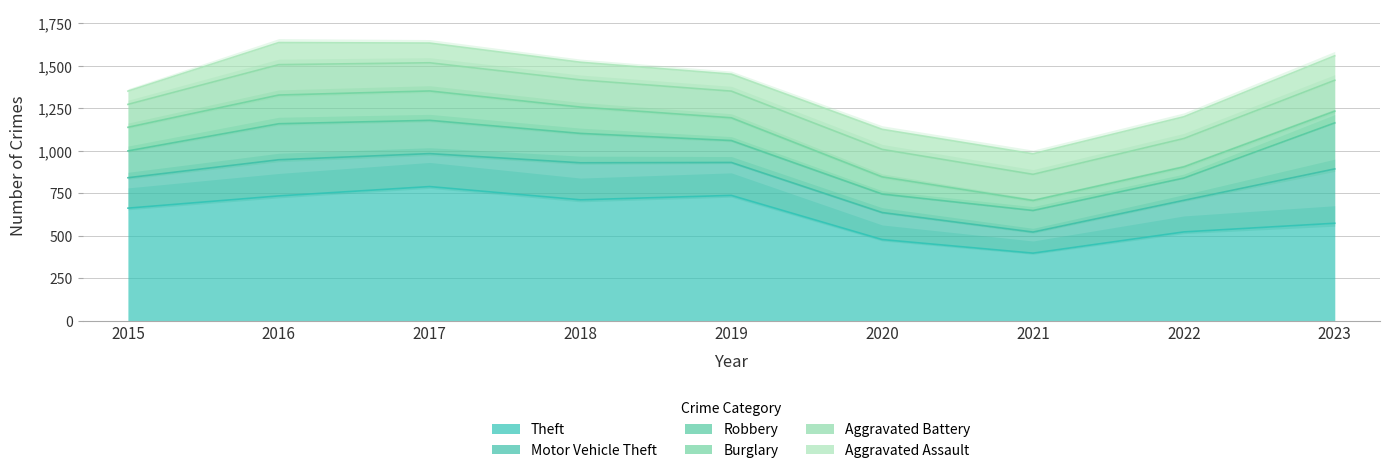

Rank the series at 2015 from lowest to highest value.

Aggravated Assault, Aggravated Battery, Burglary, Robbery, Motor Vehicle Theft, Theft